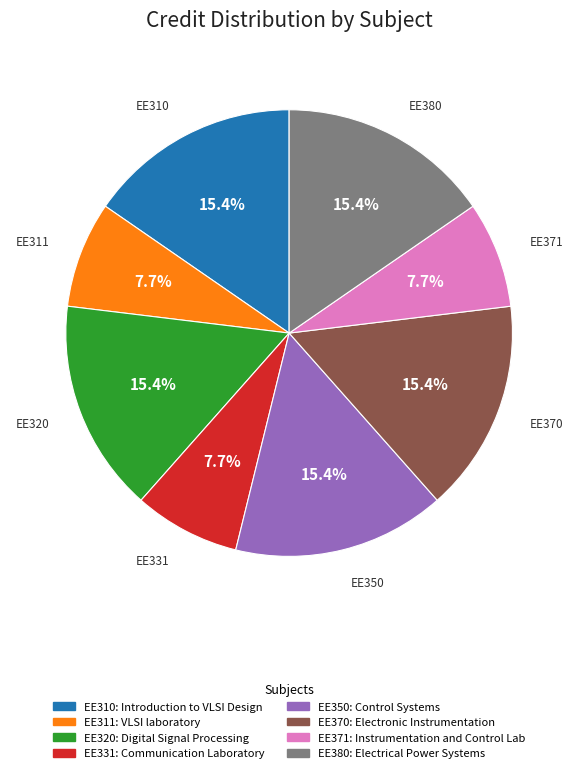

Does any single category account for the majority?

No